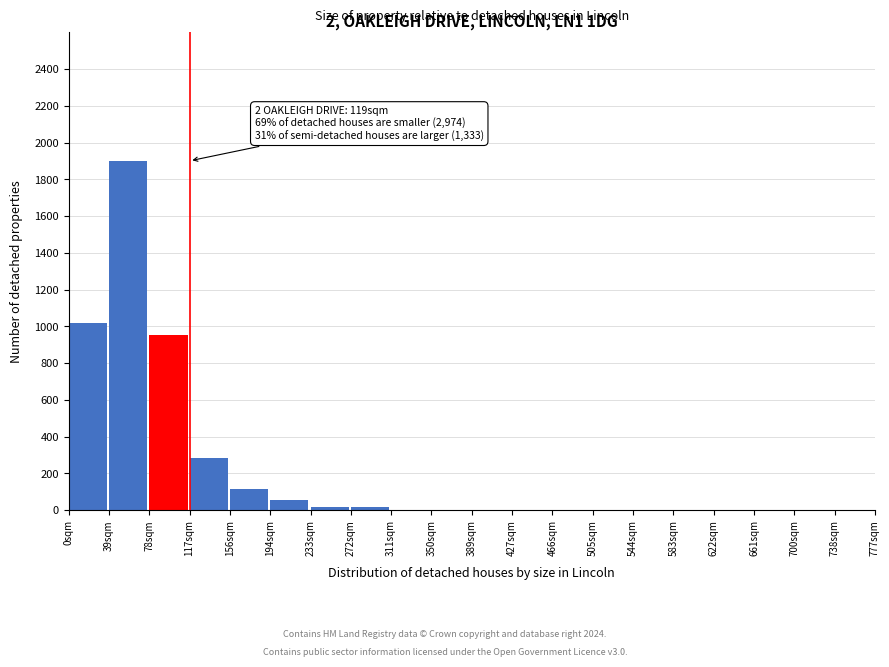

Reading left to right, what are all the values shown in this chart?

0sqm=1019	39sqm=1900	78sqm=950	117sqm=285	156sqm=114	194sqm=57	233sqm=19	272sqm=19	311sqm=0	350sqm=0	389sqm=0	427sqm=0	466sqm=0	505sqm=0	544sqm=0	583sqm=0	622sqm=0	661sqm=0	700sqm=0	738sqm=0